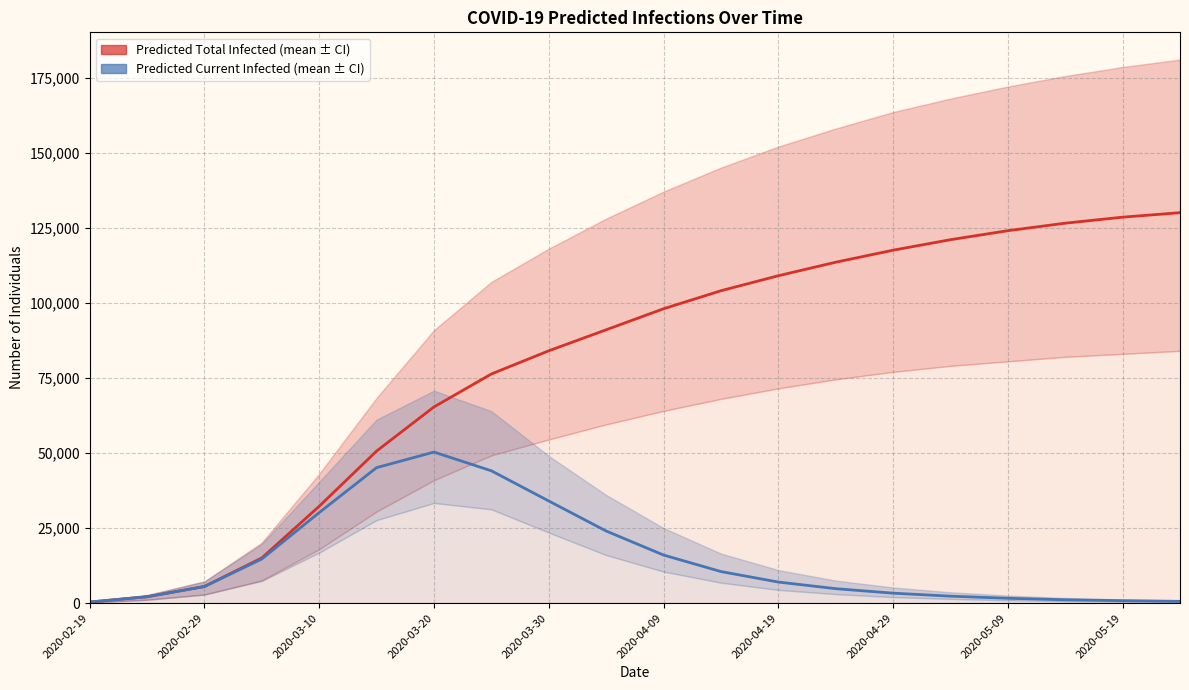

At how many categories does at least one series exceed 92925?

10